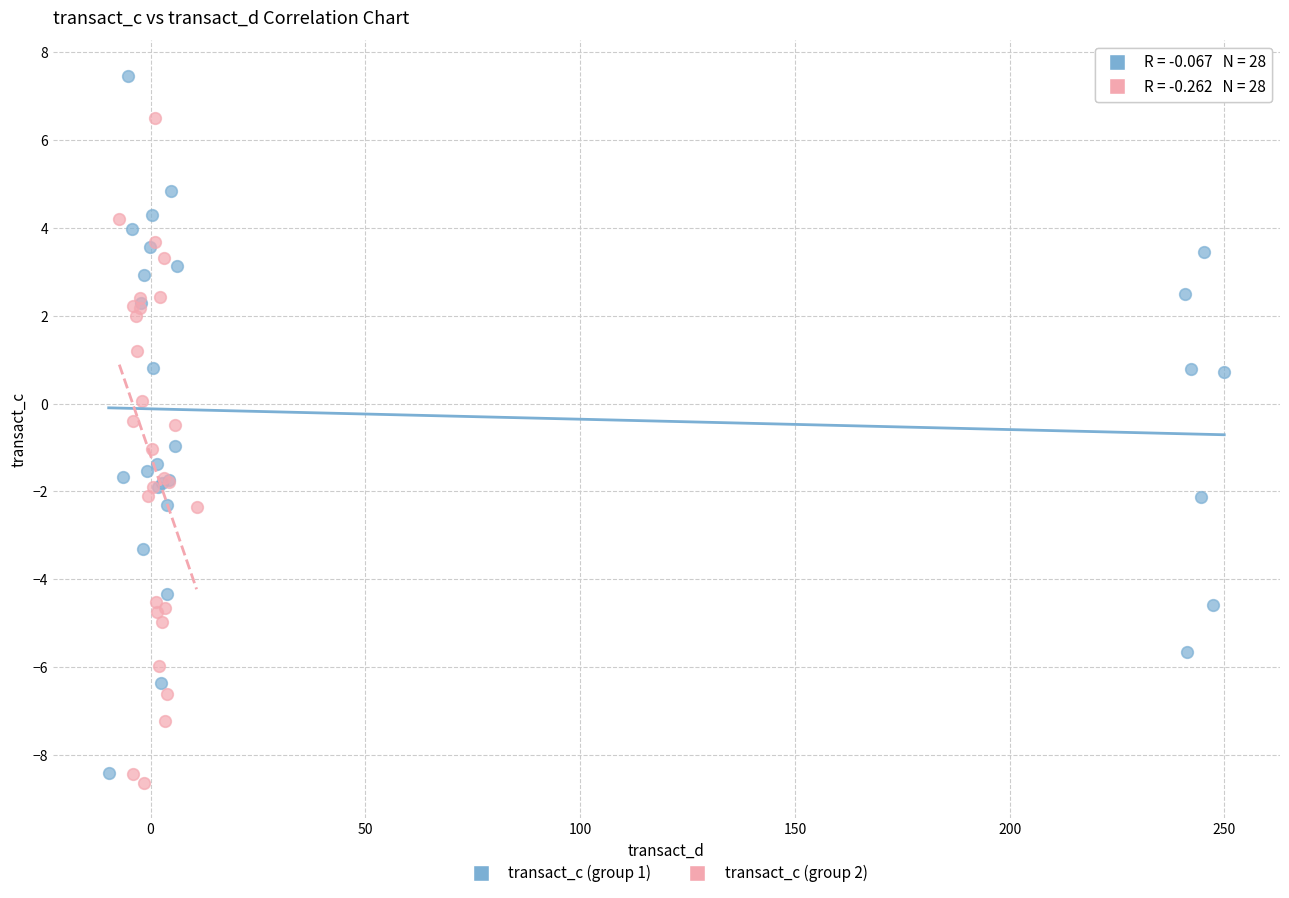

Which series has the widest spread of Y values?

transact_c (group 1)